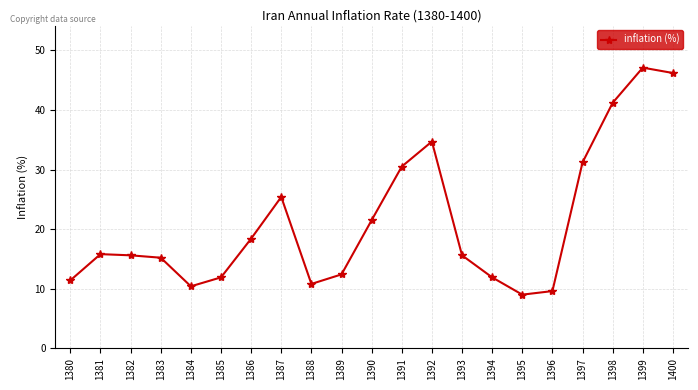

Is this an area chart (filled region under the line)?

No